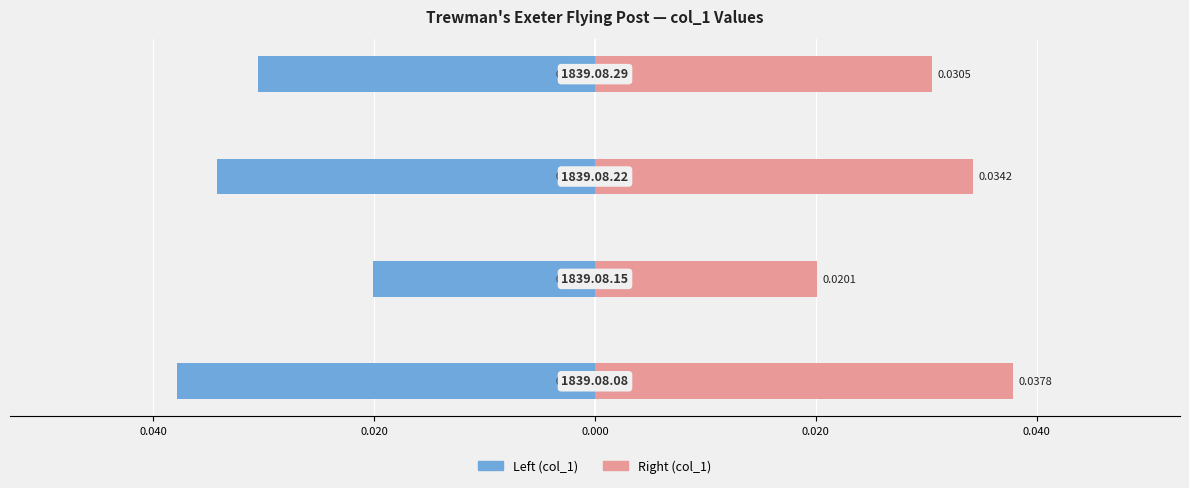

What are all the series names shown in the legend?

Left (col_1), Right (col_1)